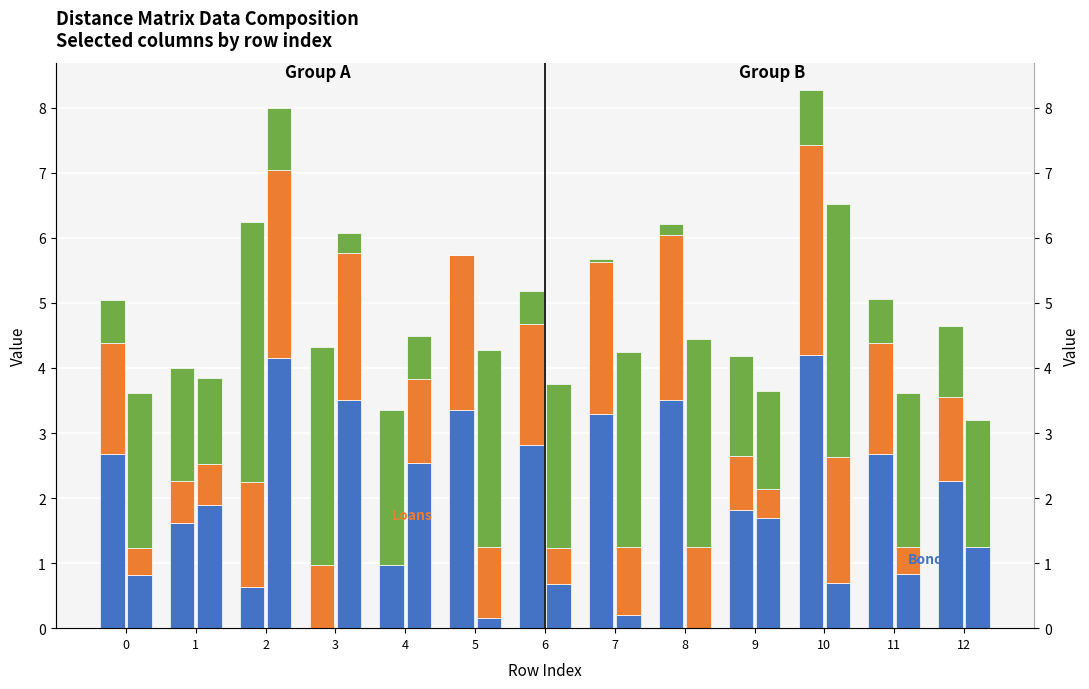

What is the spread (max minus min) of values at 3?

3.3